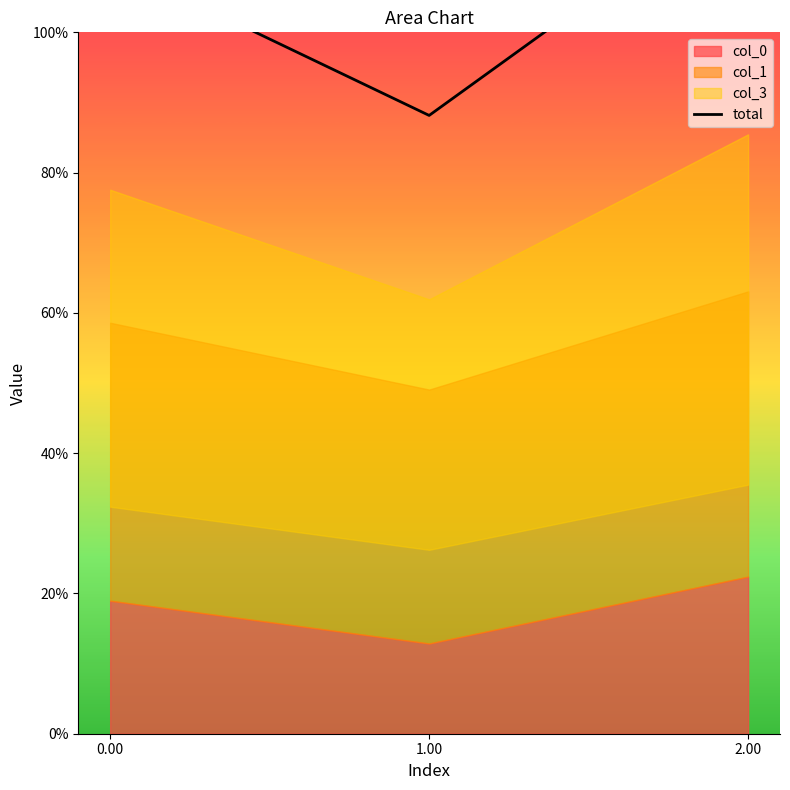

Reading left to right, what are all the values shown in this chart?

1.1	0.9	1.2